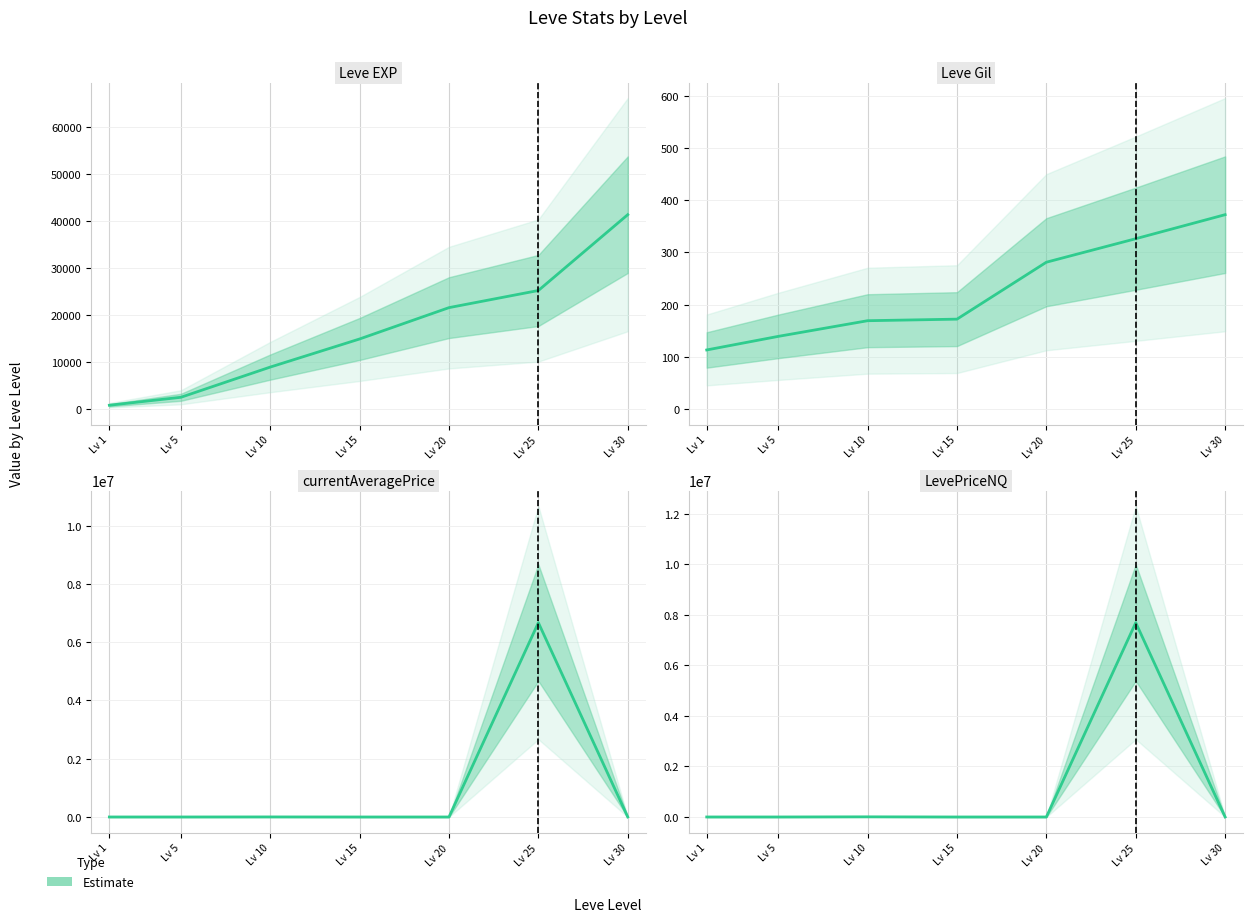

True or false: the data shows 12.1 at Lv 20.

False